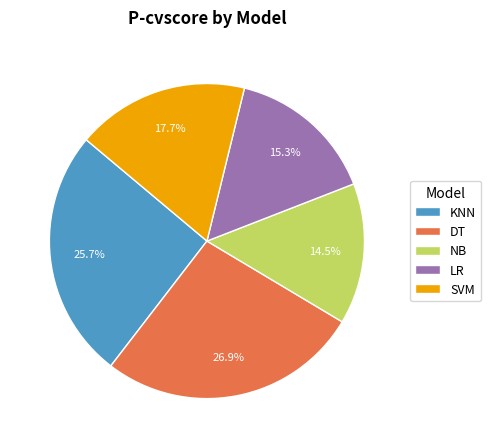

To the nearest percent, what is the difference between the largest and smallest slice percentages?

12%